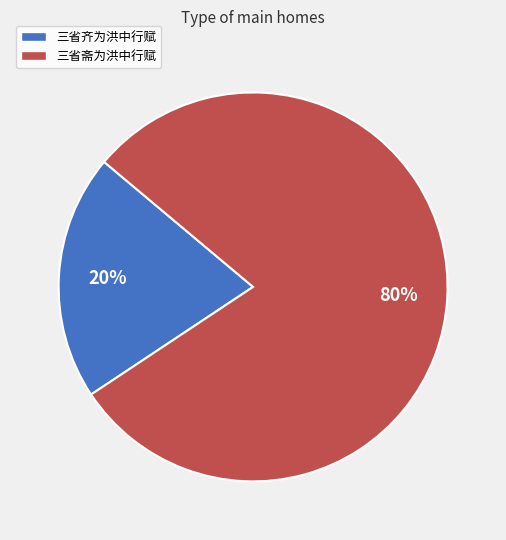

Combined, do 三省齐为洪中行赋 and 三省斋为洪中行赋 account for over 50%?

Yes